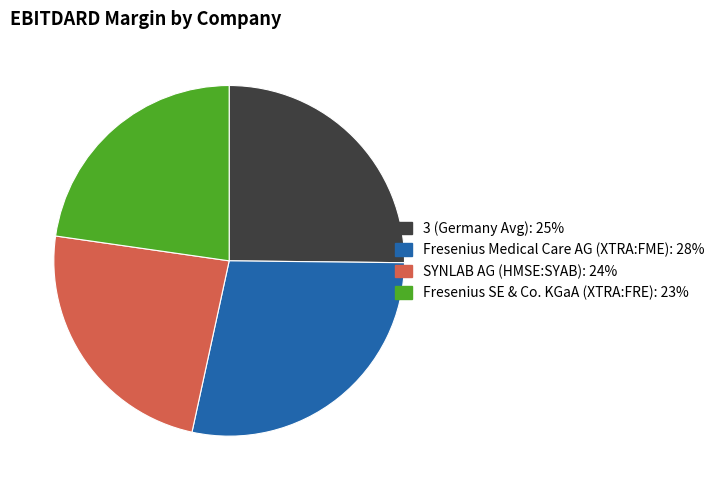

Rank the categories by value from lowest to highest.

Fresenius SE & Co. KGaA (XTRA:FRE), SYNLAB AG (HMSE:SYAB), 3 (Germany Avg), Fresenius Medical Care AG (XTRA:FME)